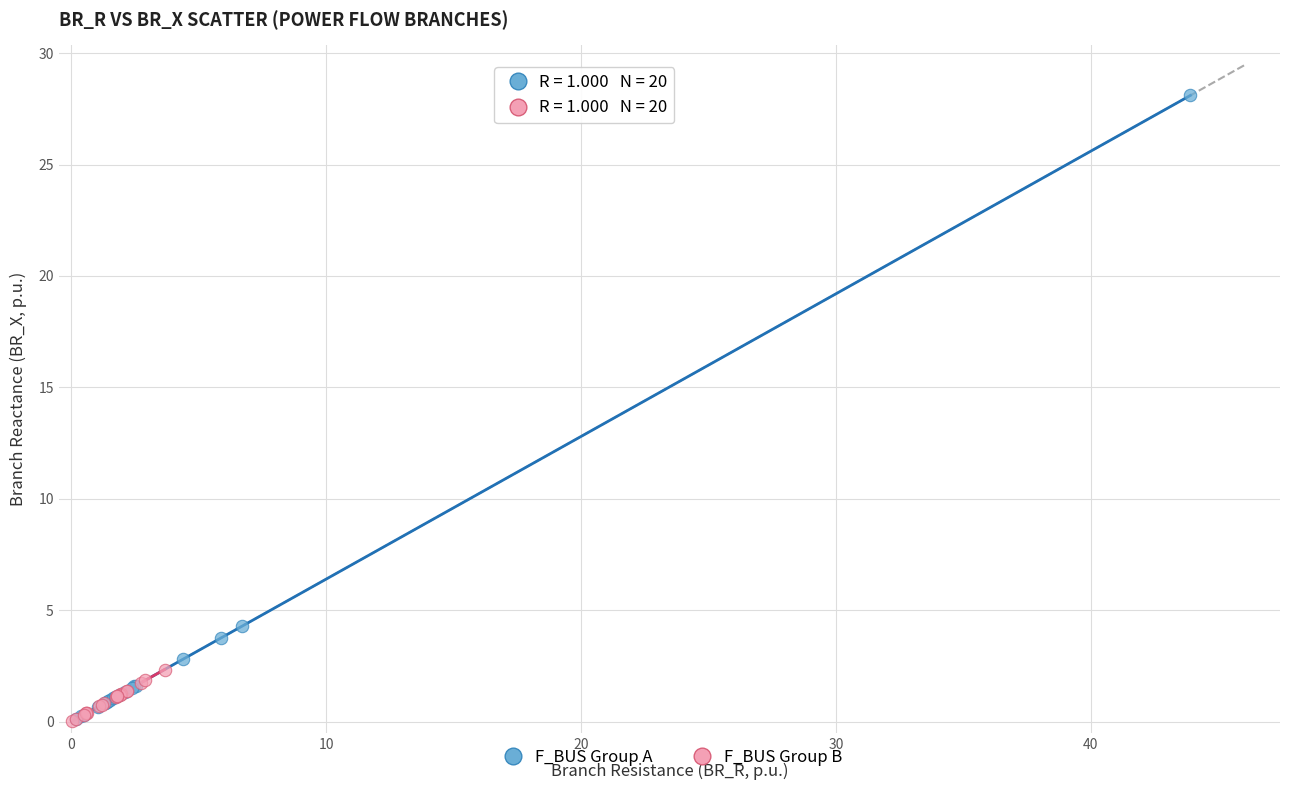

Which series contains the highest Y value?

F_BUS Group A